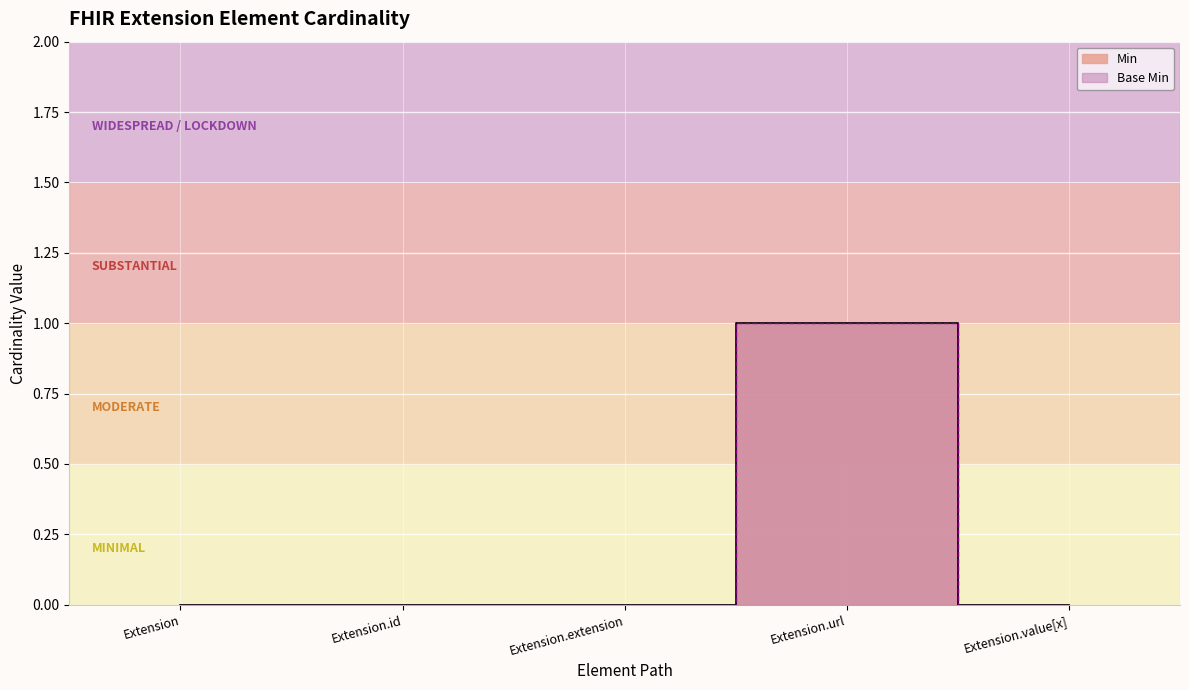

What is the label of the 1st point from the right?

Extension.value[x]